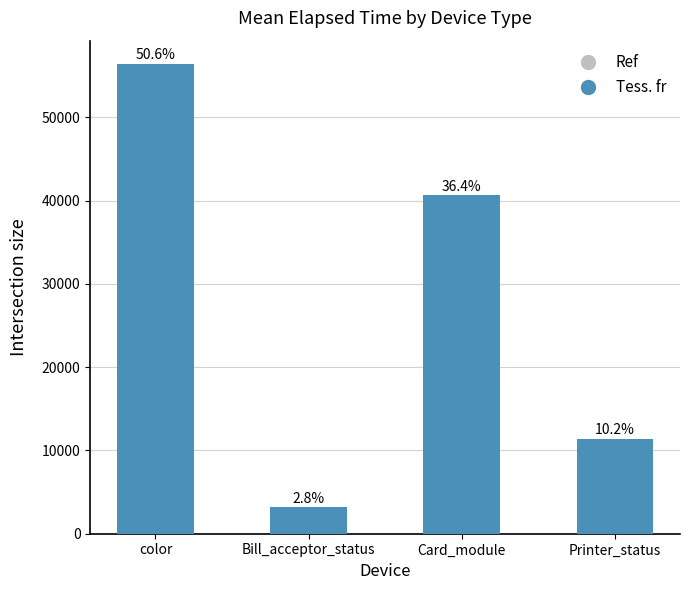

What is the difference between the maximum and second lowest values?

45016